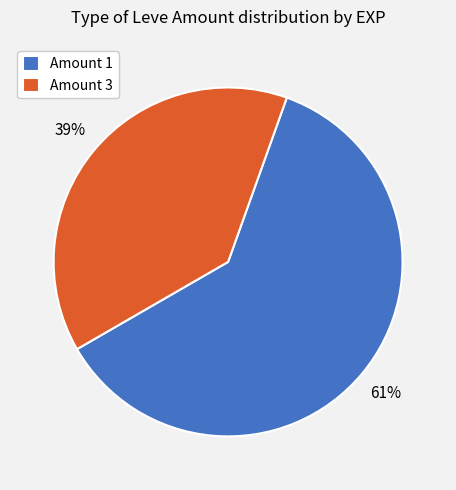

Does any single category account for the majority?

Yes